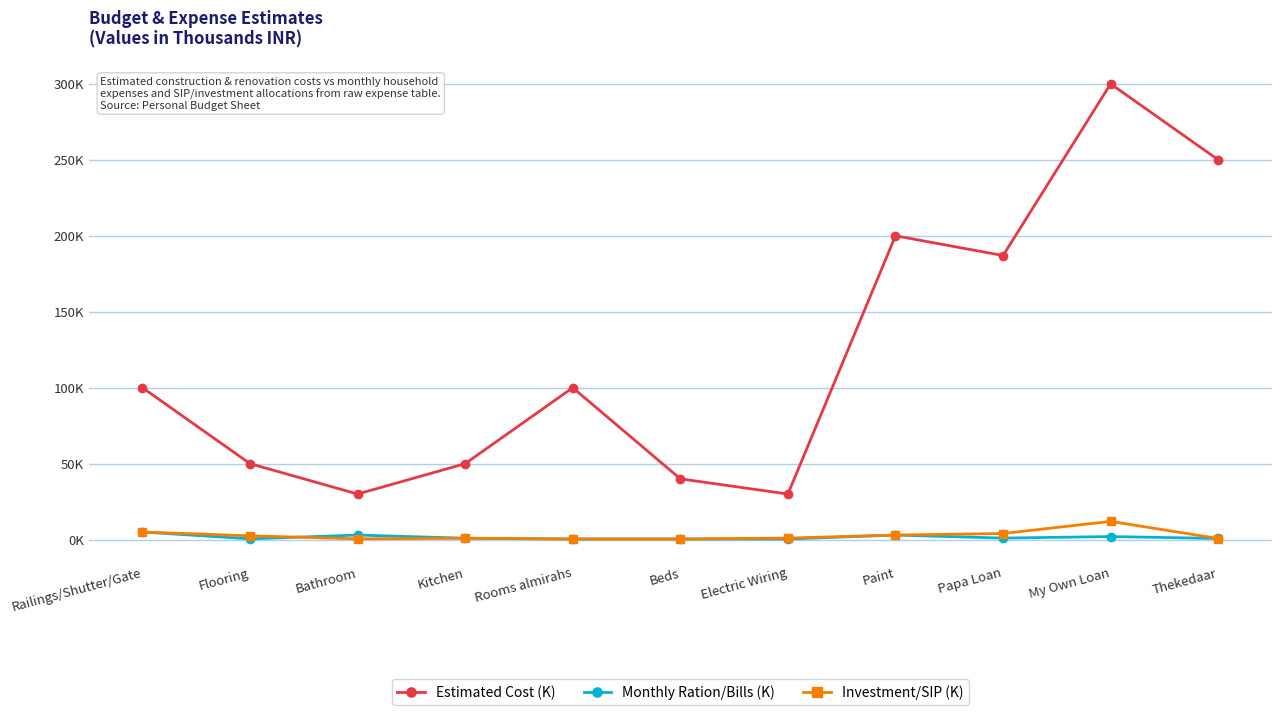

Which has a higher value, Bathroom or Paint?

Paint